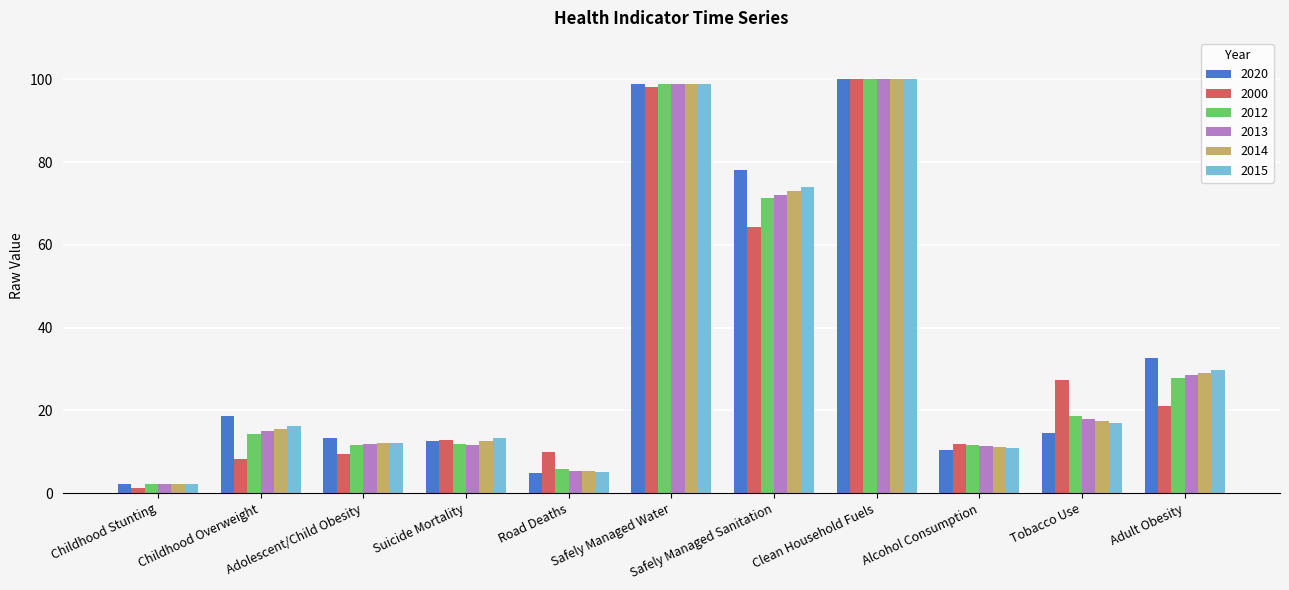

What is the sum of the 2013 values at Childhood Stunting and Adolescent/Child Obesity?

14.0